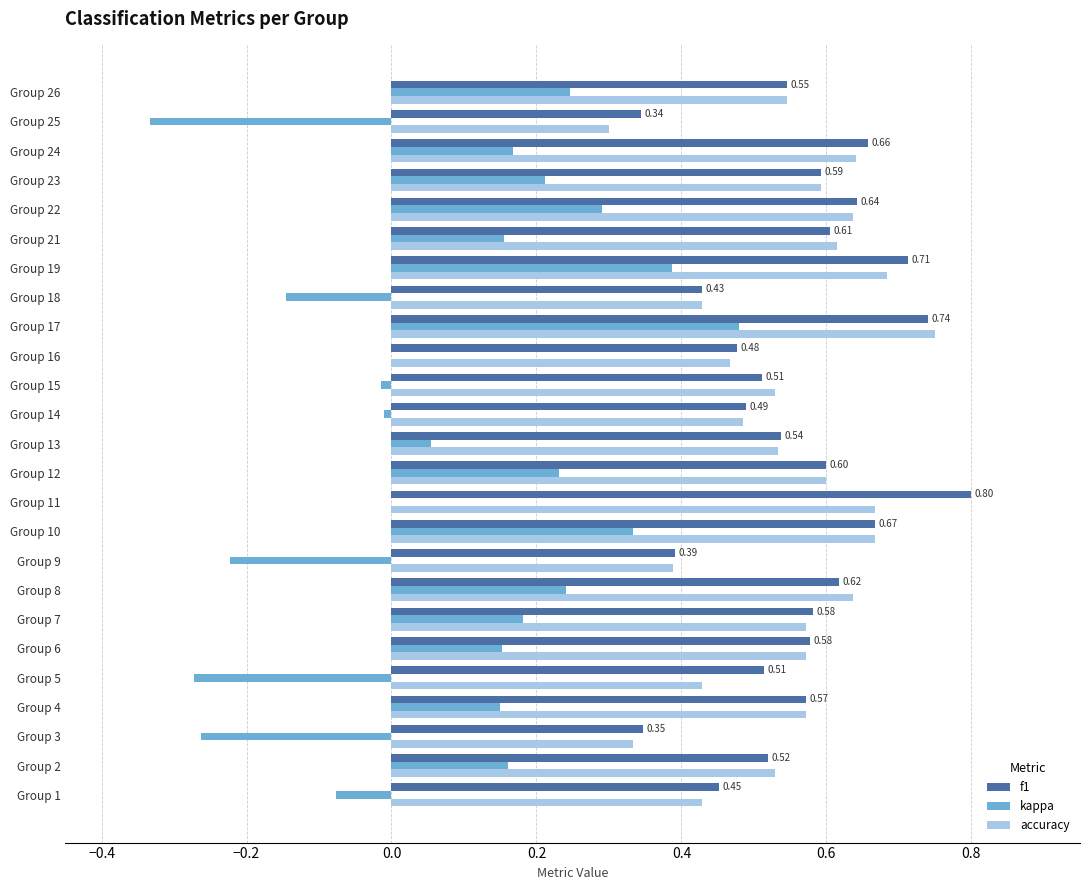

At which category is the sum across all series the highest?

Group 17